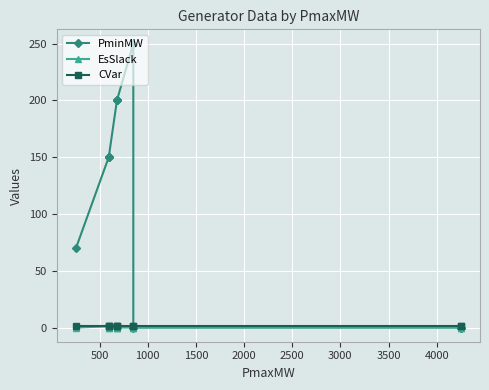

Between 2000 and 4000, which series saw the biggest shift?

PminMW